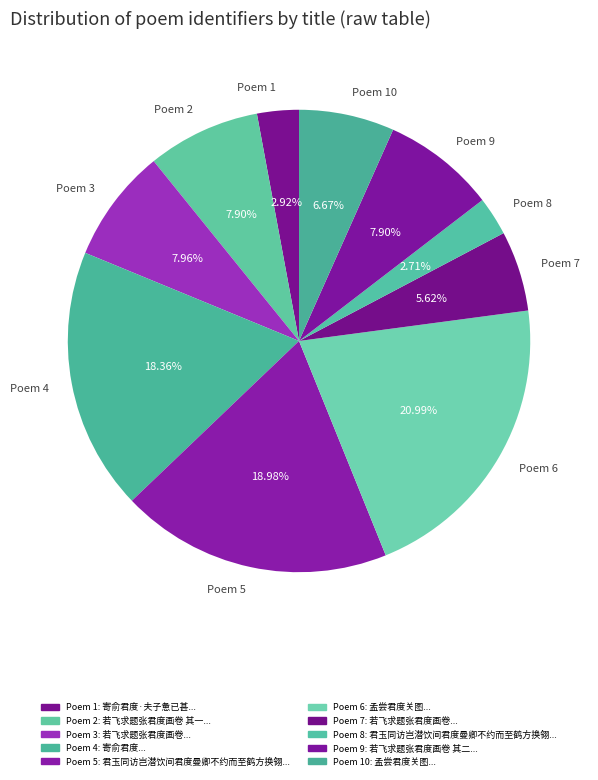

Which has a higher value, Poem 8 or Poem 9?

Poem 9